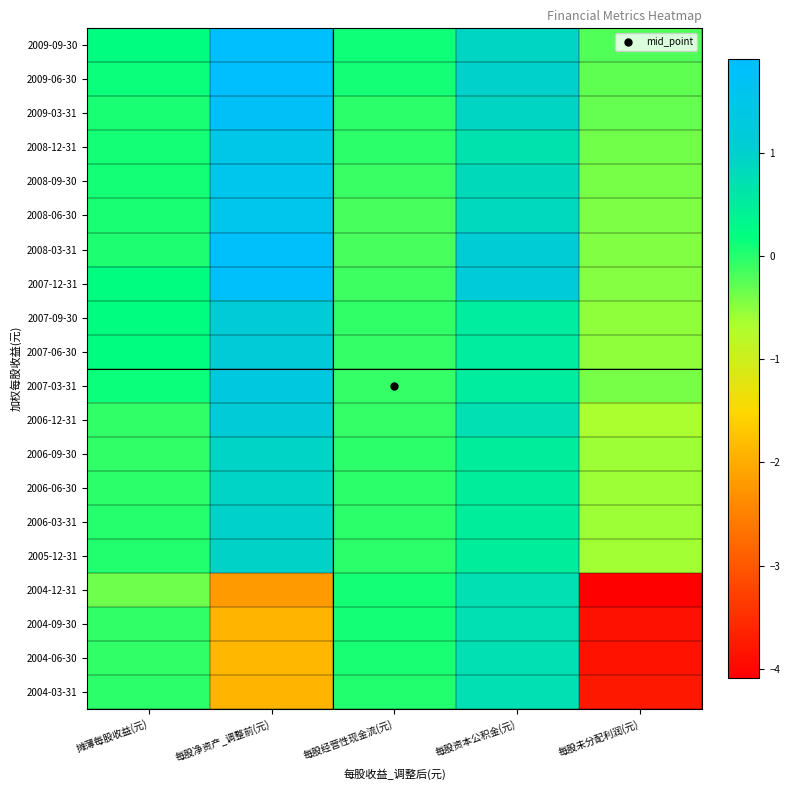

What is the difference between the highest and lowest values at 每股未分配利润(元)?

3.9